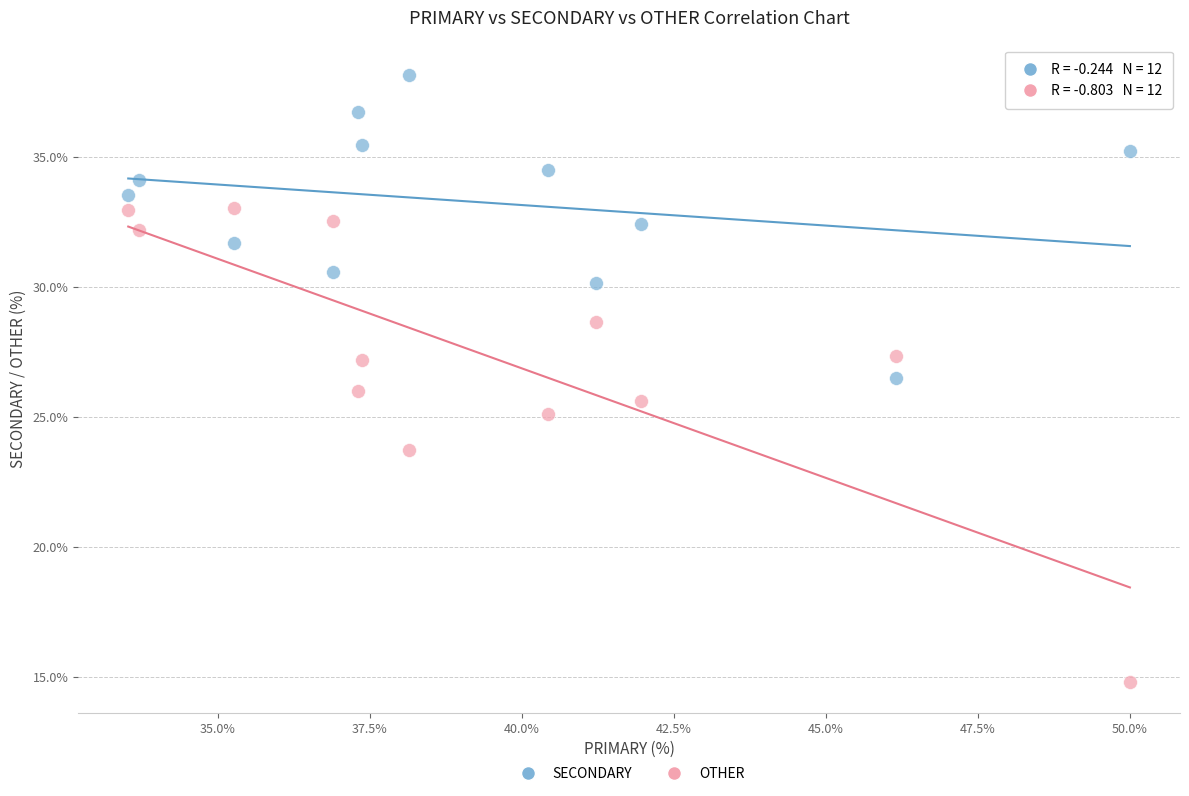

Which series has the widest spread of Y values?

OTHER